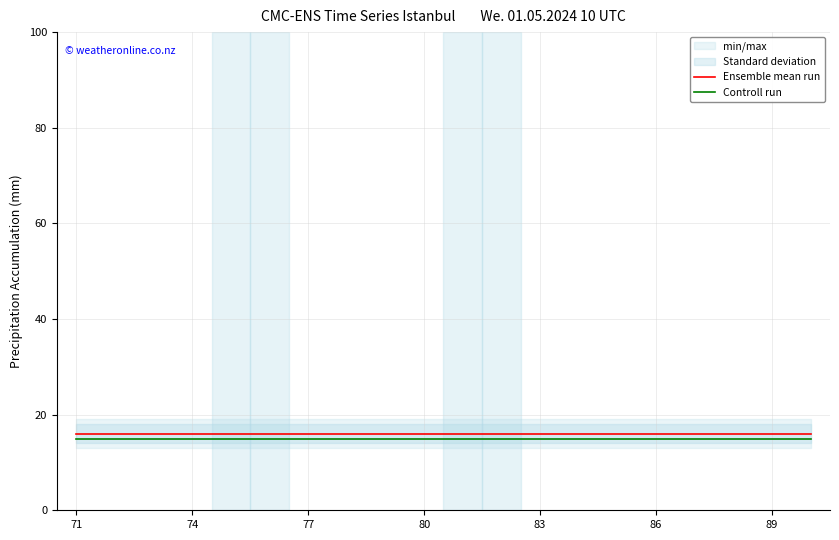

True or false: Ensemble mean run and Controll run intersect in this chart.

False